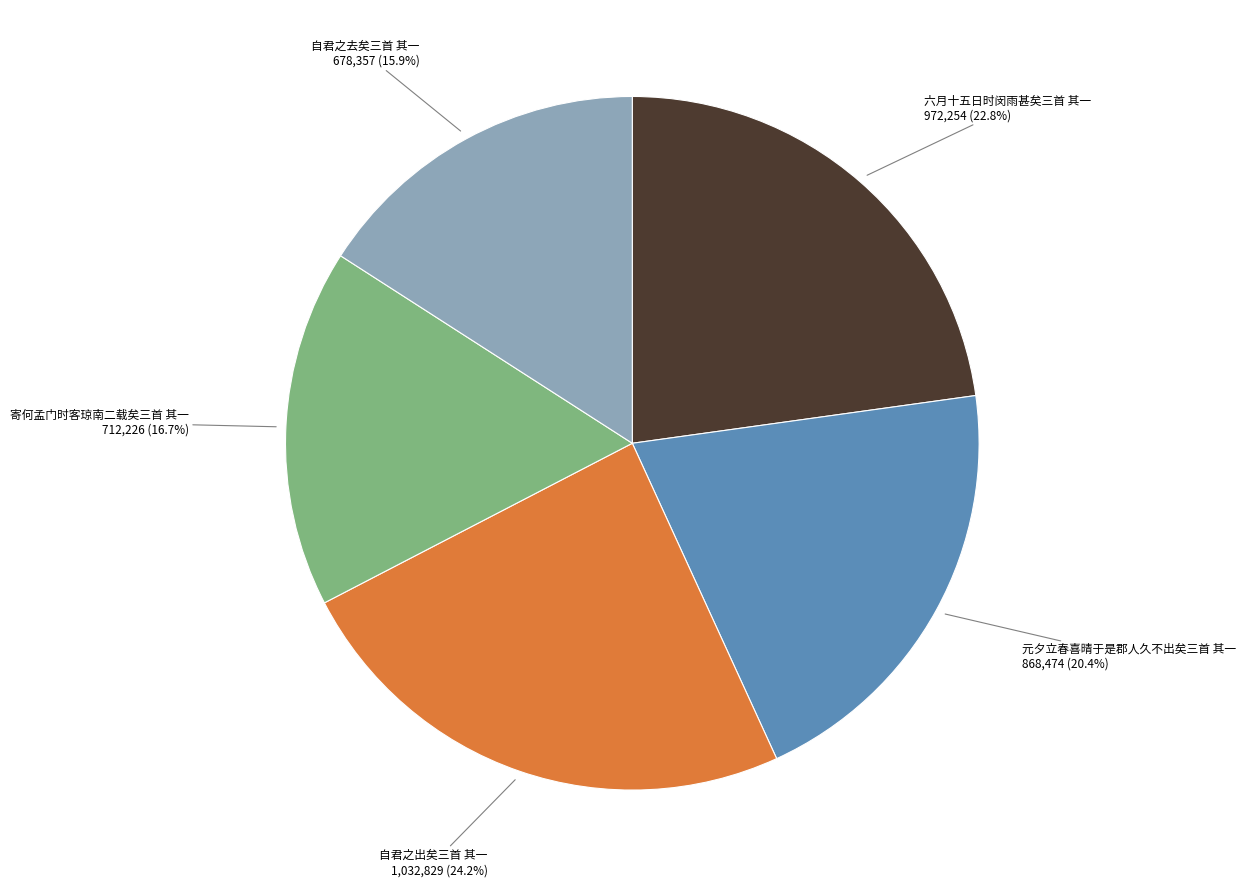

To the nearest percent, what is the combined percentage of 寄何孟门时客琼南二载矣三首 其一 and 元夕立春喜晴于是郡人久不出矣三首 其一?

37%